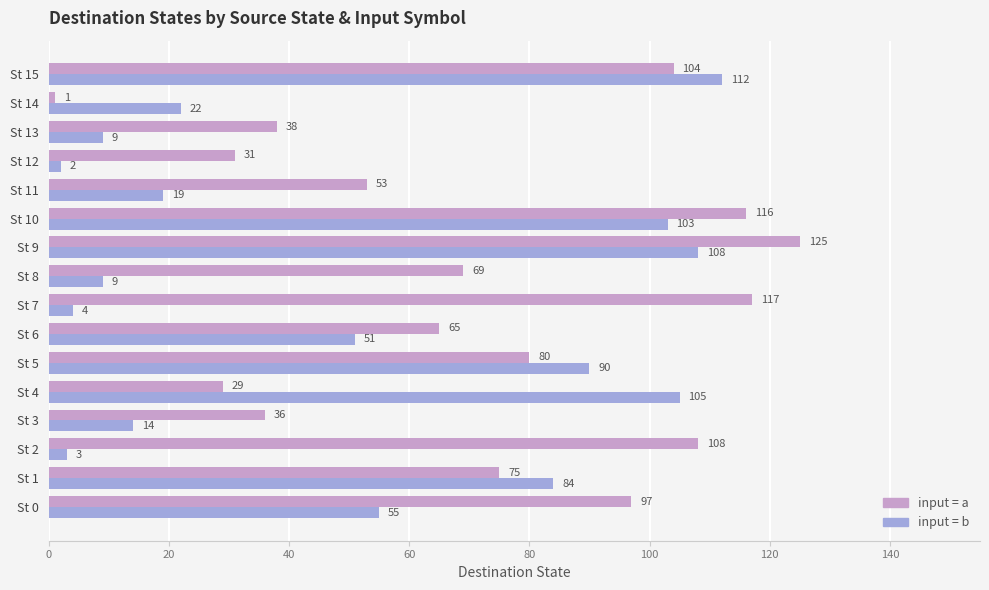

What is the total value across all series at St 10?

219